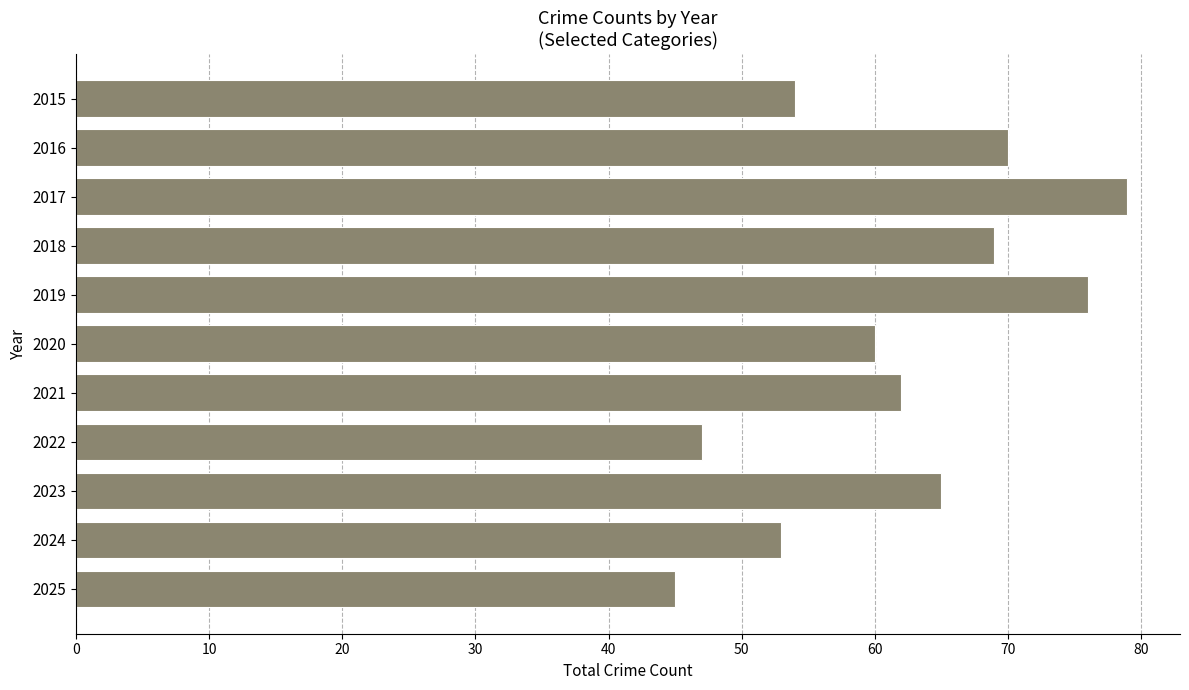

At which category does the chart reach its peak across all series?

2017